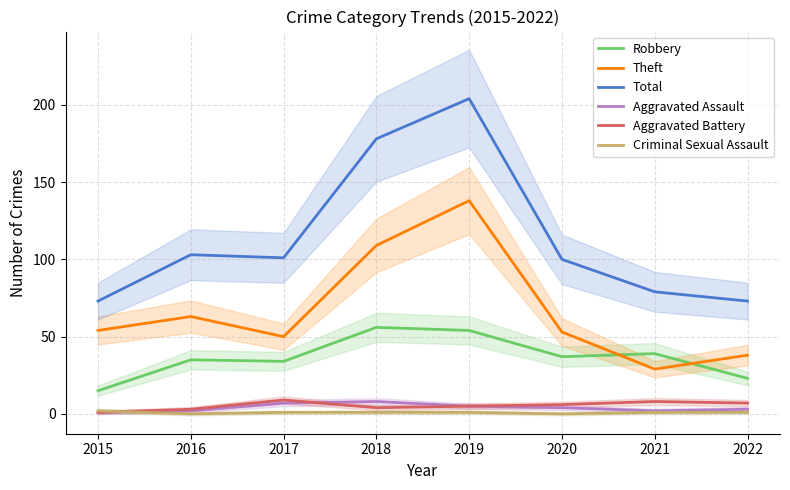

Which series changed the most between 2017 and 2019?

Total